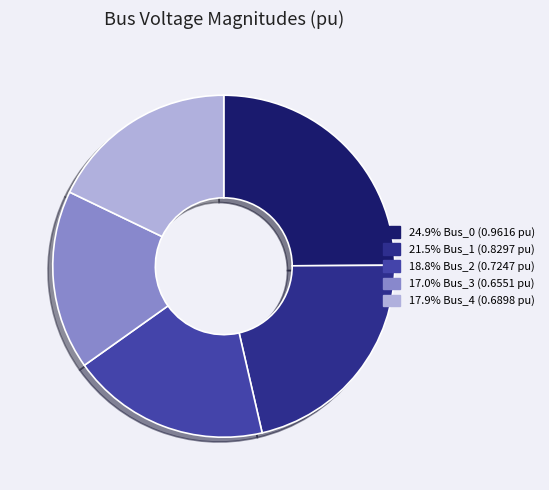

Is there any slice that represents more than half of the pie?

No